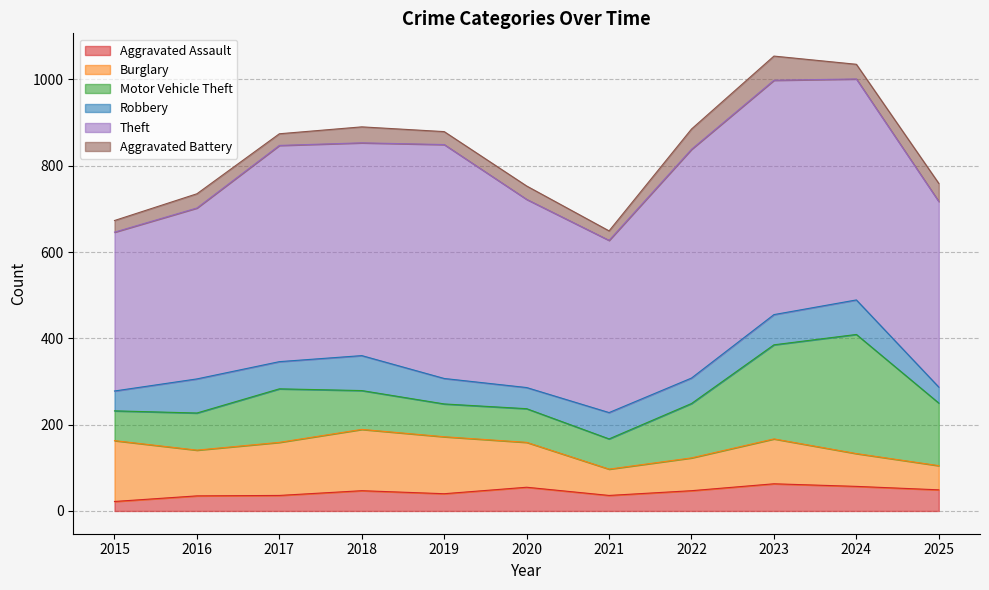

True or false: Motor Vehicle Theft and Aggravated Battery cross at least once.

False